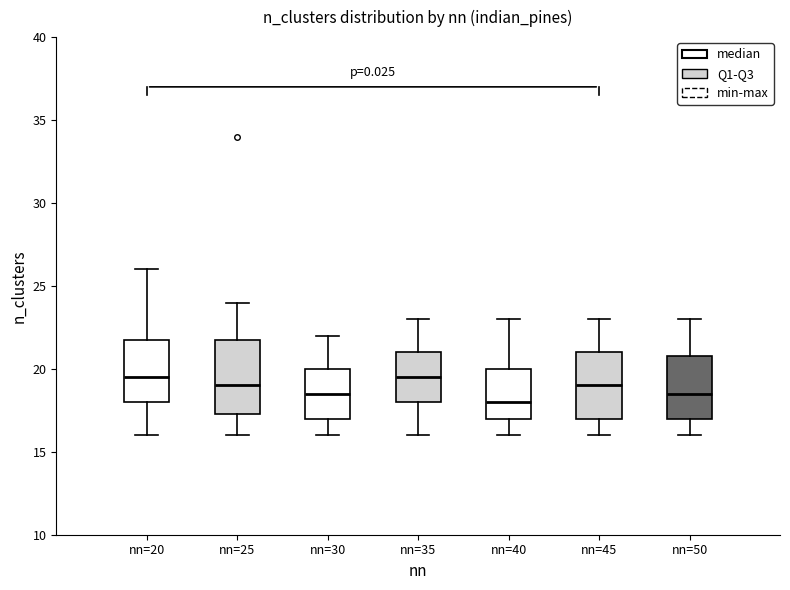

Where does the upper whisker of the box for nn=45 end on the y-axis? The values are not printed on the chart, so give them approximately, as read against the axis.

23.0